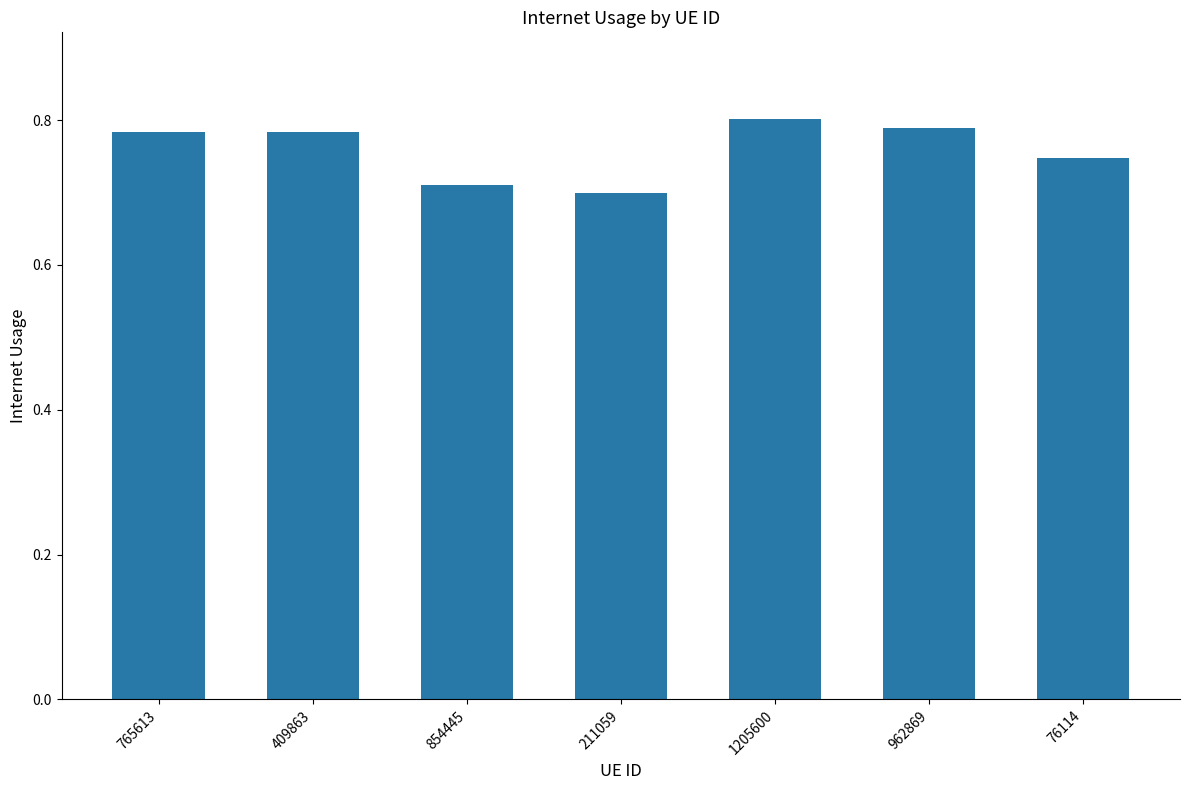

What is the sum of the values at 765613 and 76114?

1.5